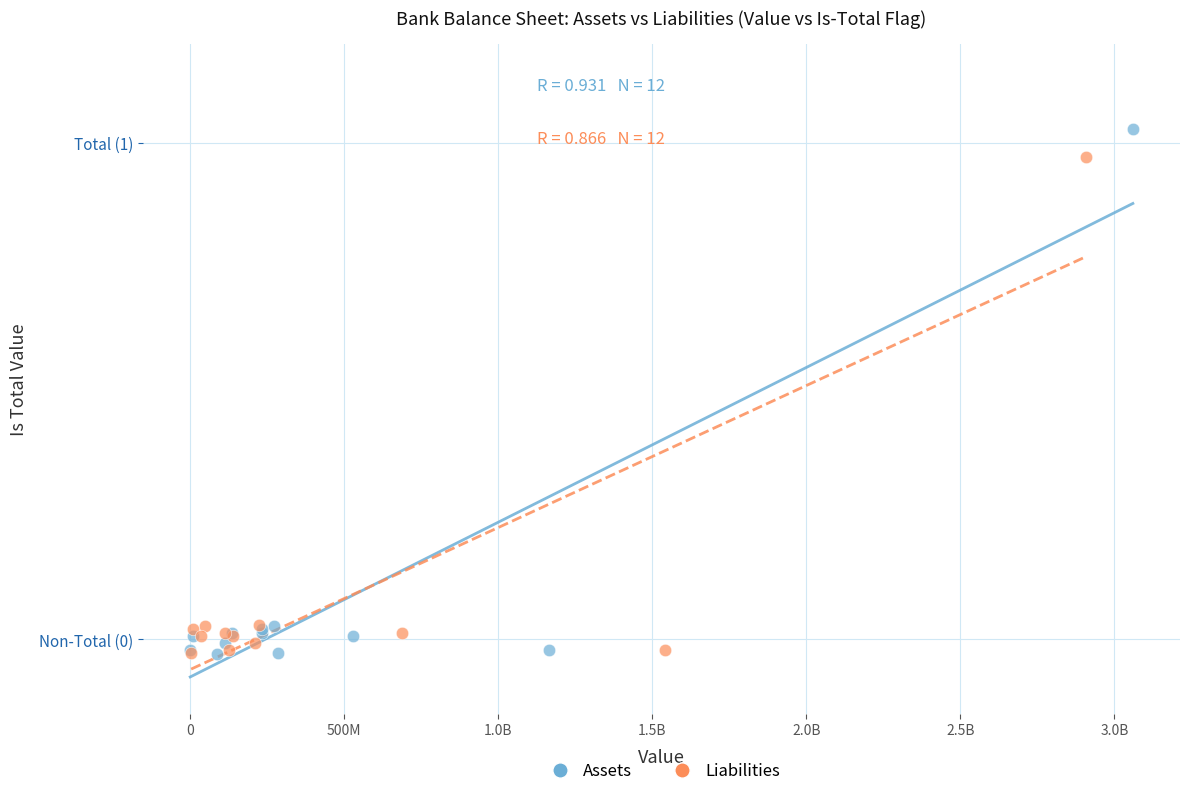

What are all the series names shown in the legend?

Assets, Liabilities